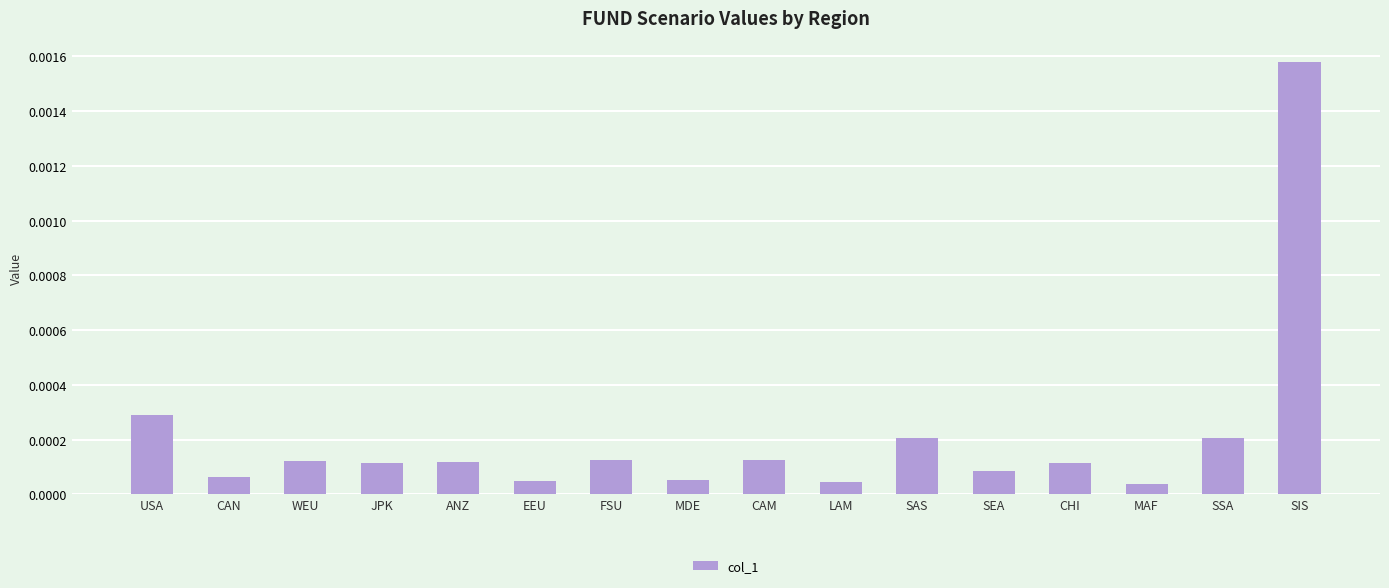

Which category has the highest value across all series?

SIS